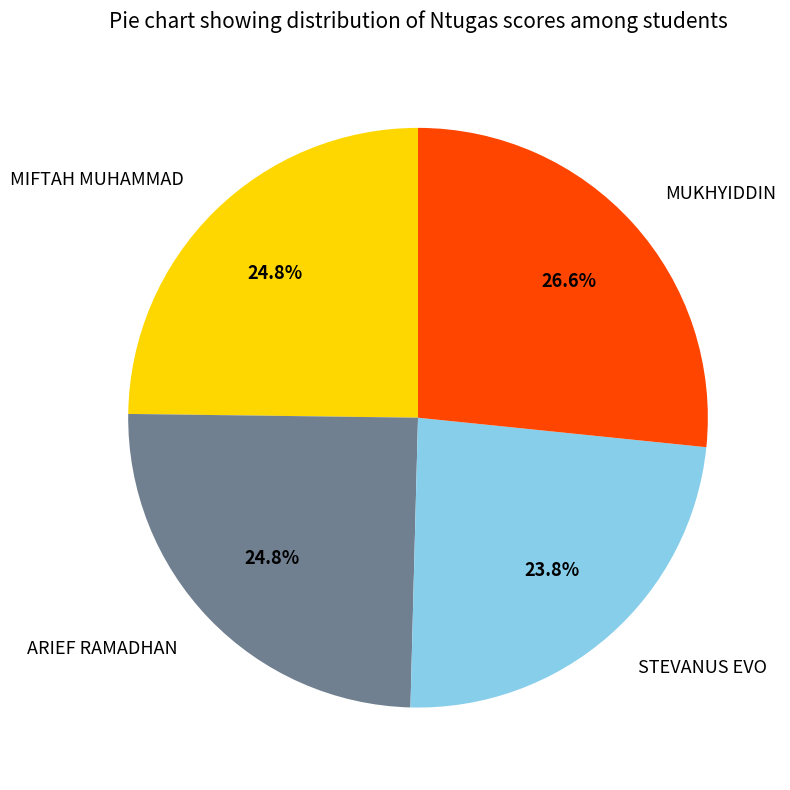

How many slices are in this pie chart?

4